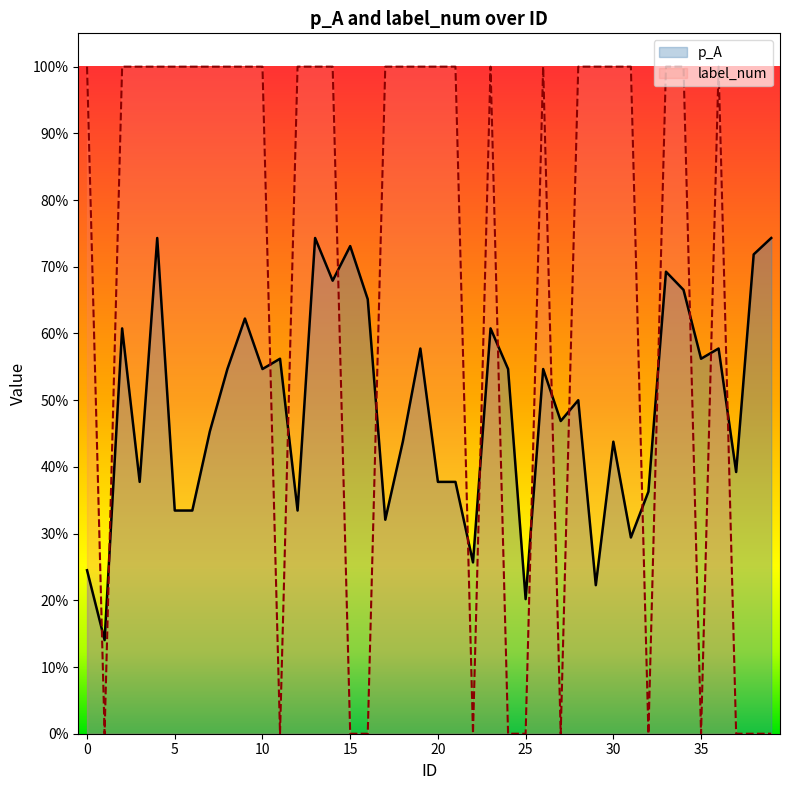

The value of label_num at 35 is -0.7. True or false?

False